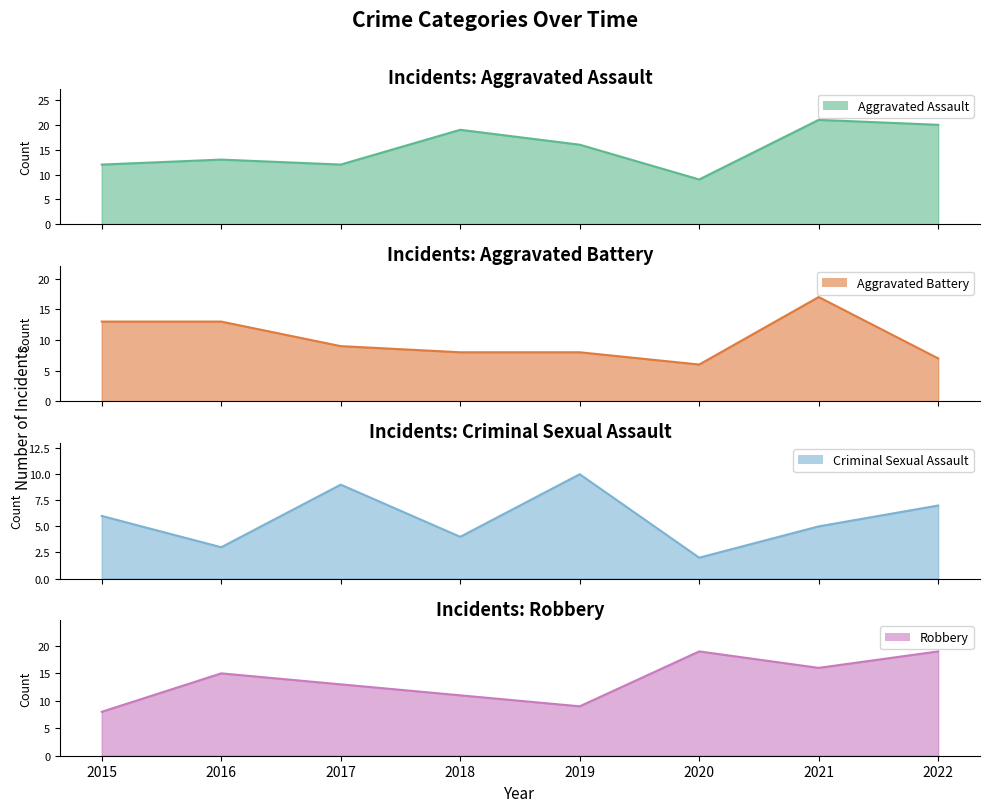

Count the Robbery values in the range 11 to 19.

6